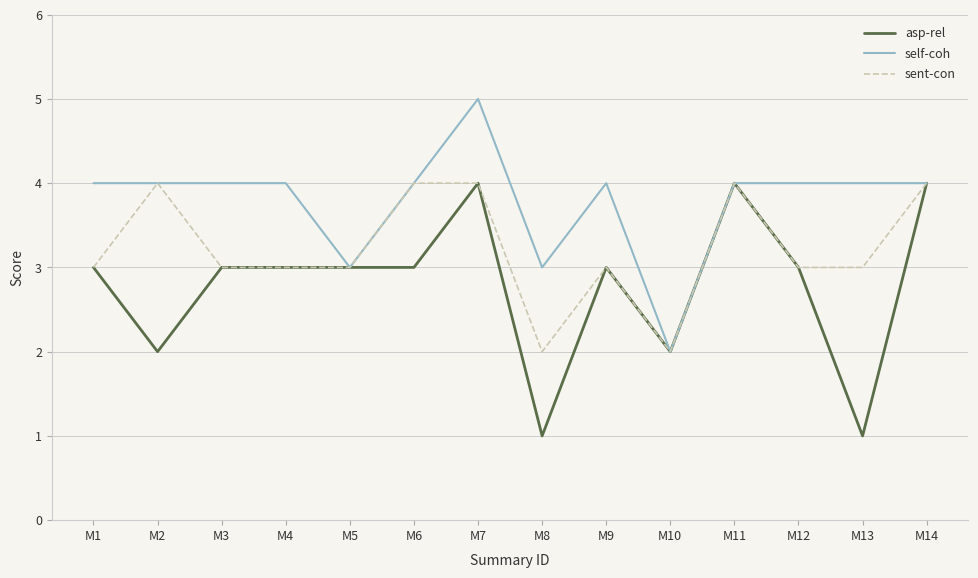

Read the asp-rel value at M5.

3